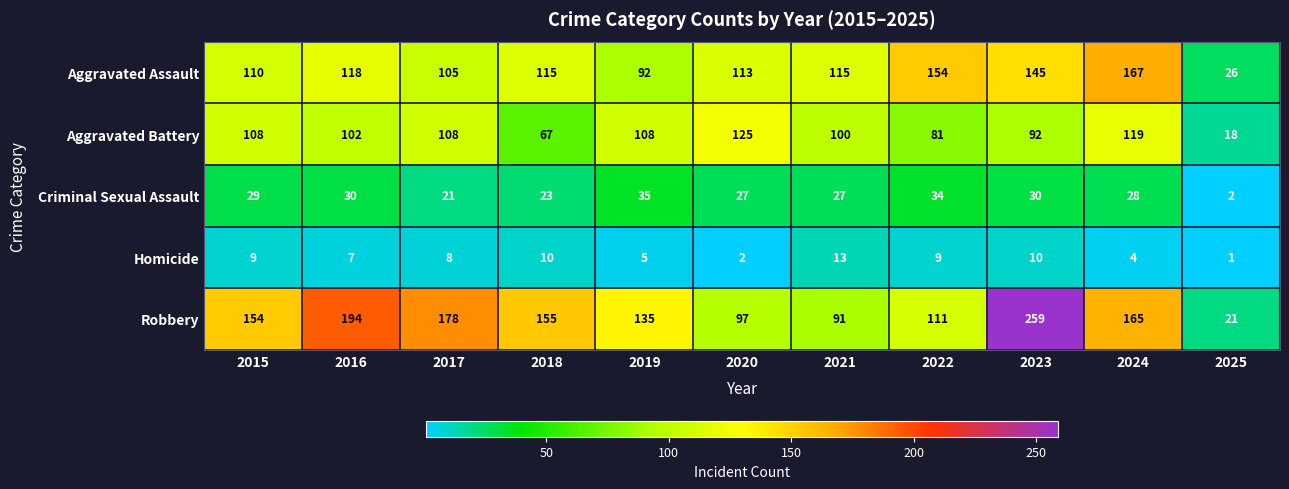

Is it true that Aggravated Battery equals 6 at 2025?

False